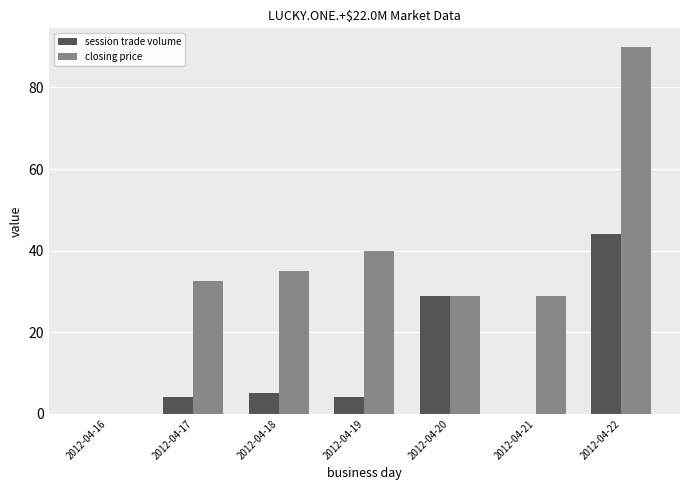

Is the value of session trade volume at 2012-04-17 greater than the value of closing price at 2012-04-17?

No